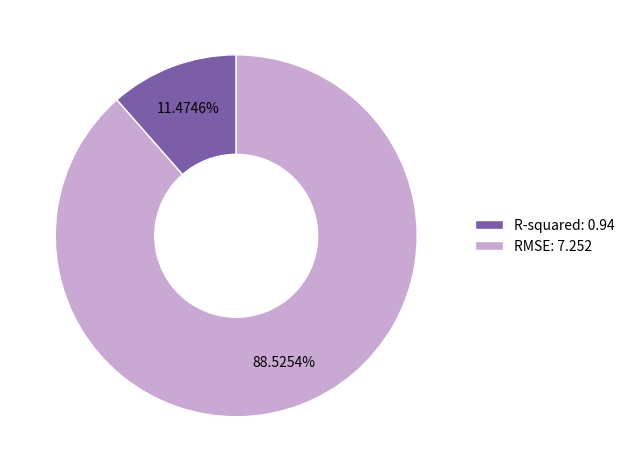

True or false: R-squared accounts for 11% of the total.

True